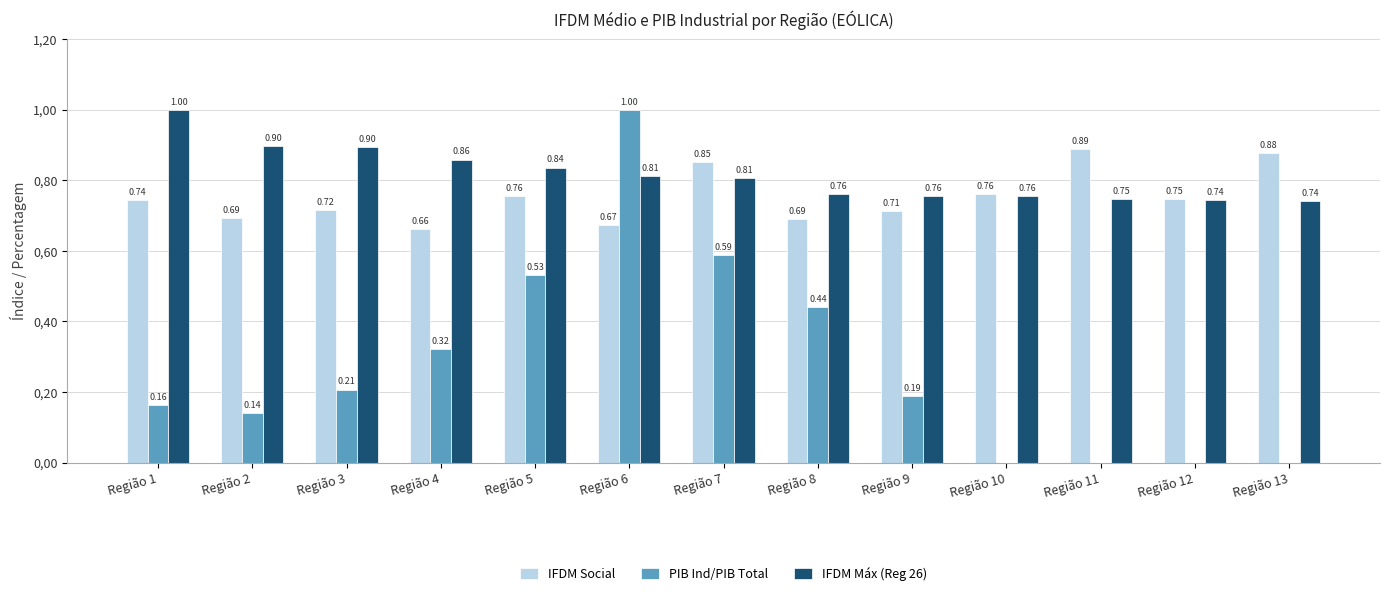

What are all the series names shown in the legend?

IFDM Social, PIB Ind/PIB Total, IFDM Máx (Reg 26)